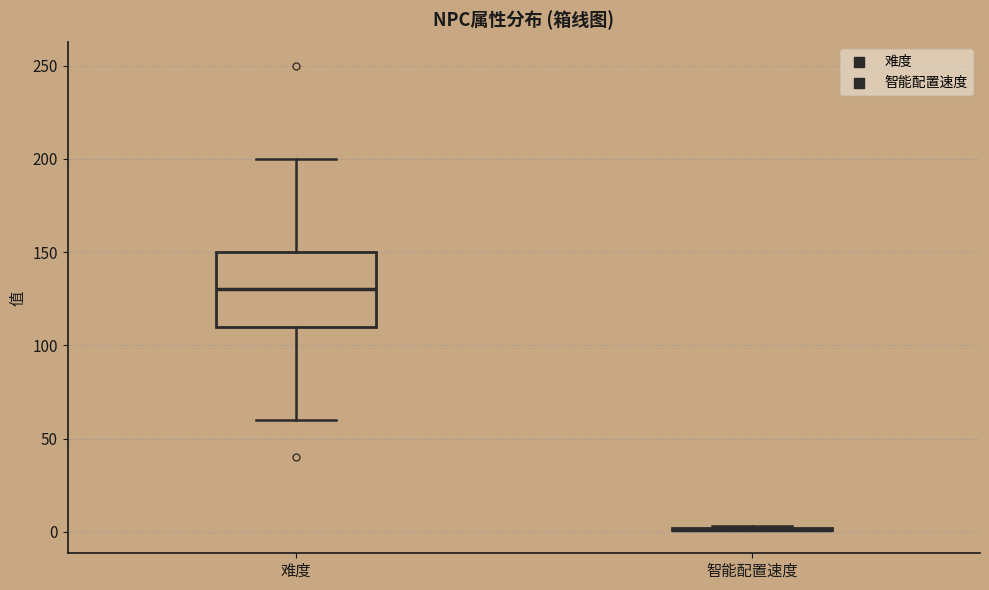

Comparing the boxes themselves (not the whiskers), which one is the tallest?

难度